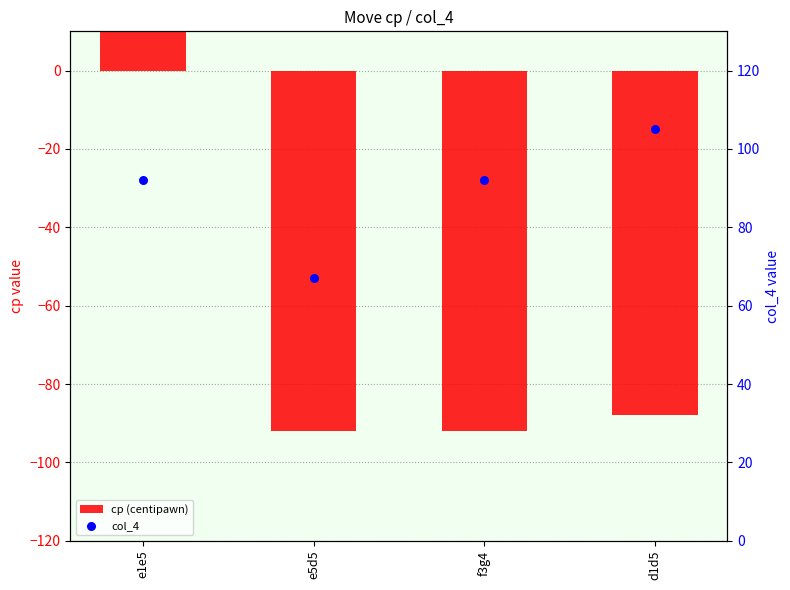

Which series reaches the minimum Y coordinate?

cp (centipawn)